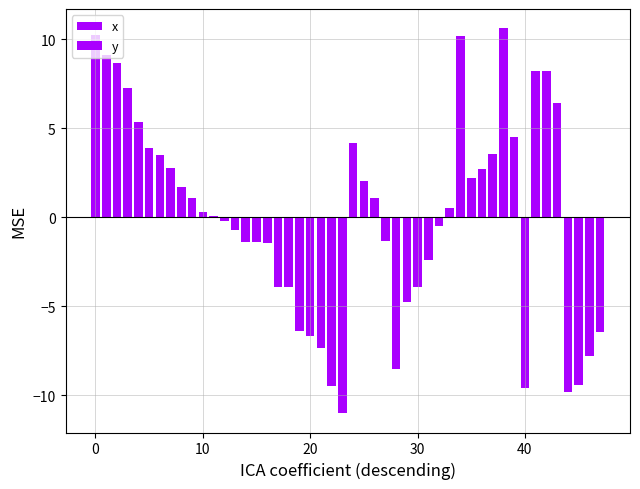

How many values in x are below zero?

12